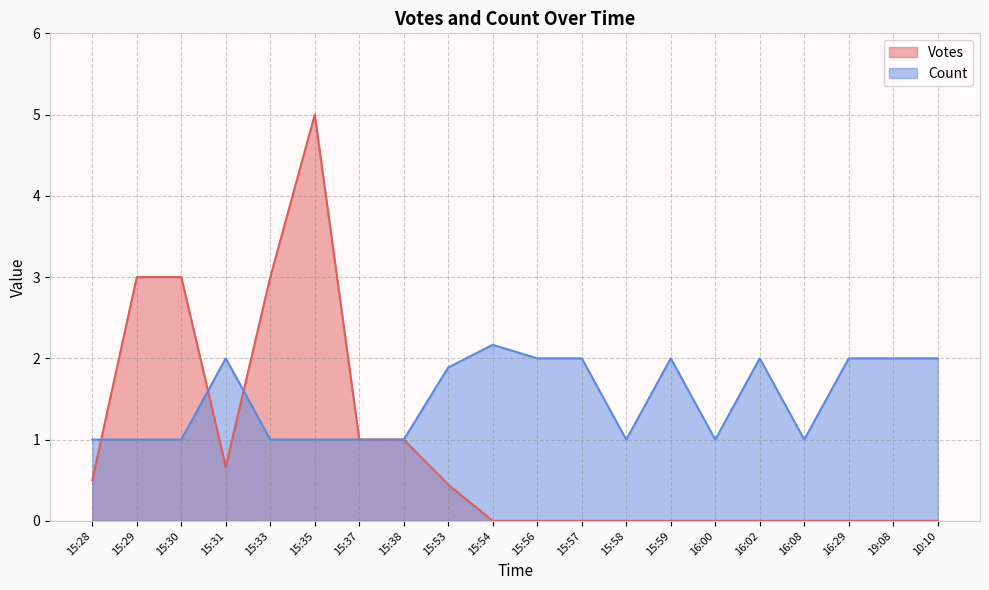

Rank the series at 15:54 from highest to lowest value.

Count, Votes